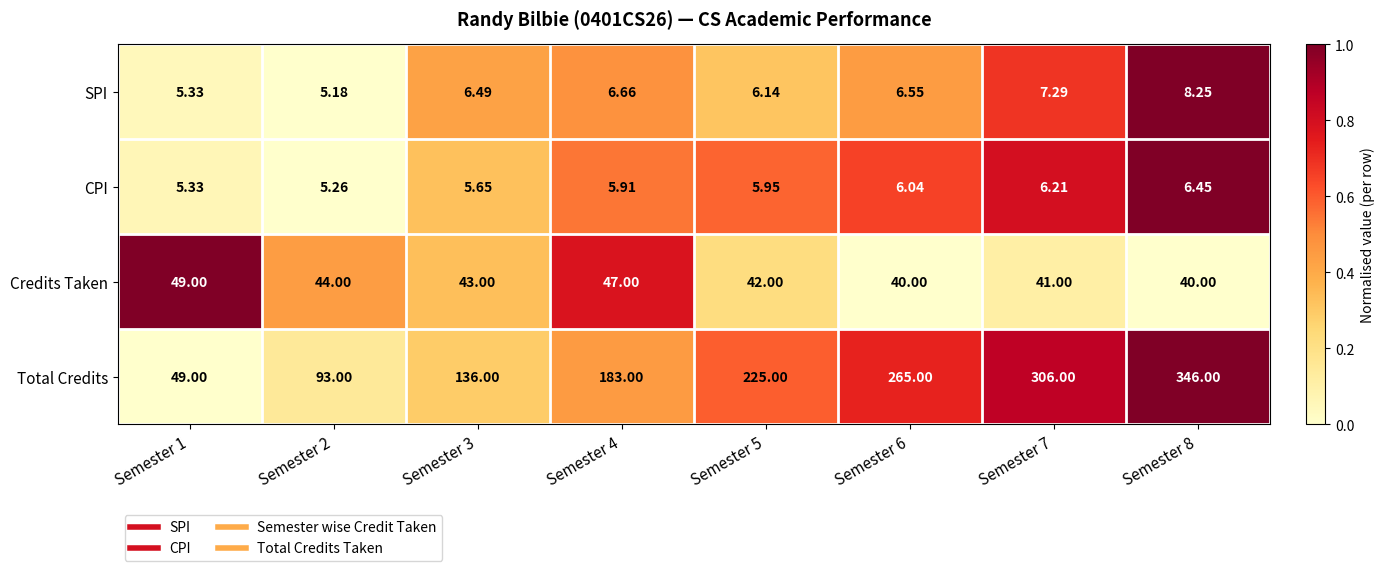

Which series has the largest total across all categories?

Total Credits